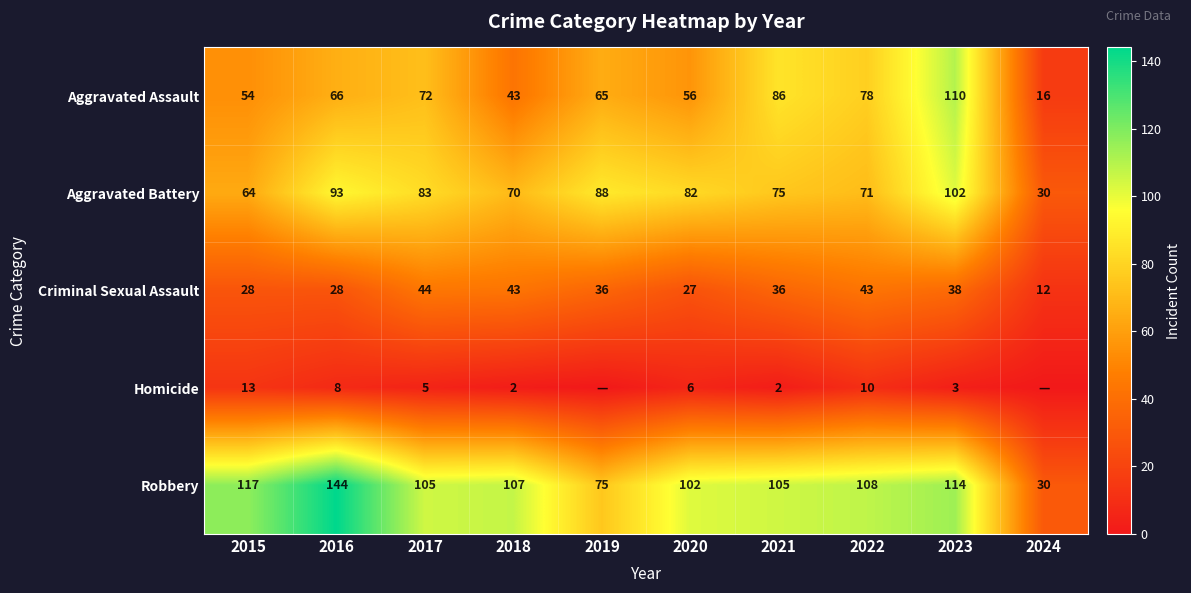

List the labels in order of Aggravated Battery value, largest first.

2023, 2016, 2019, 2017, 2020, 2021, 2022, 2018, 2015, 2024